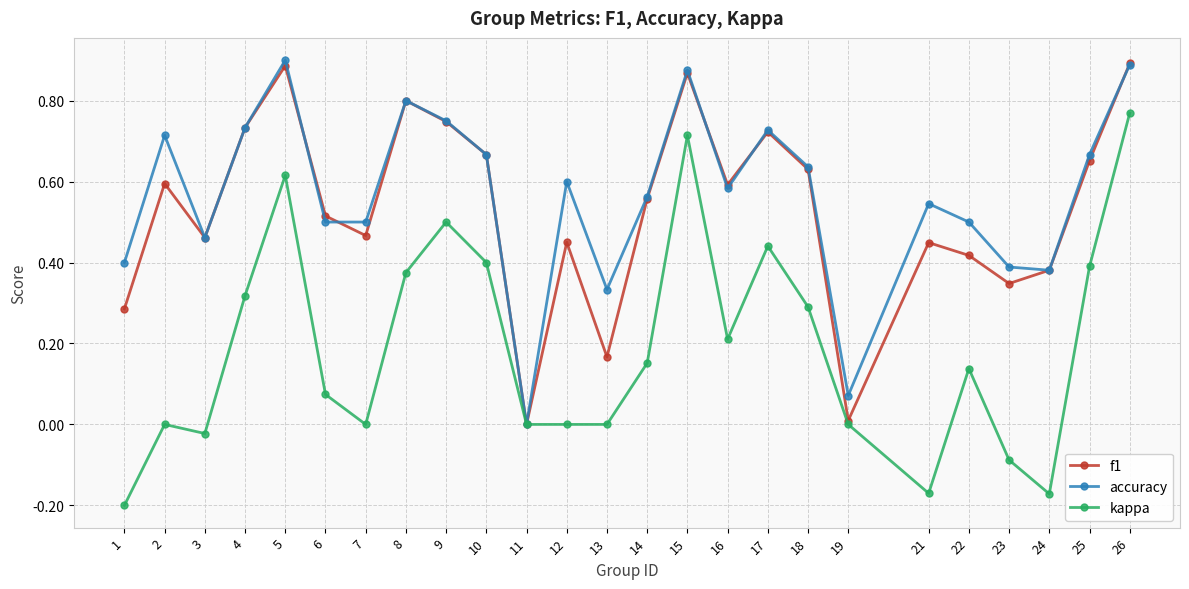

What is the total value across all series at 2?

1.3